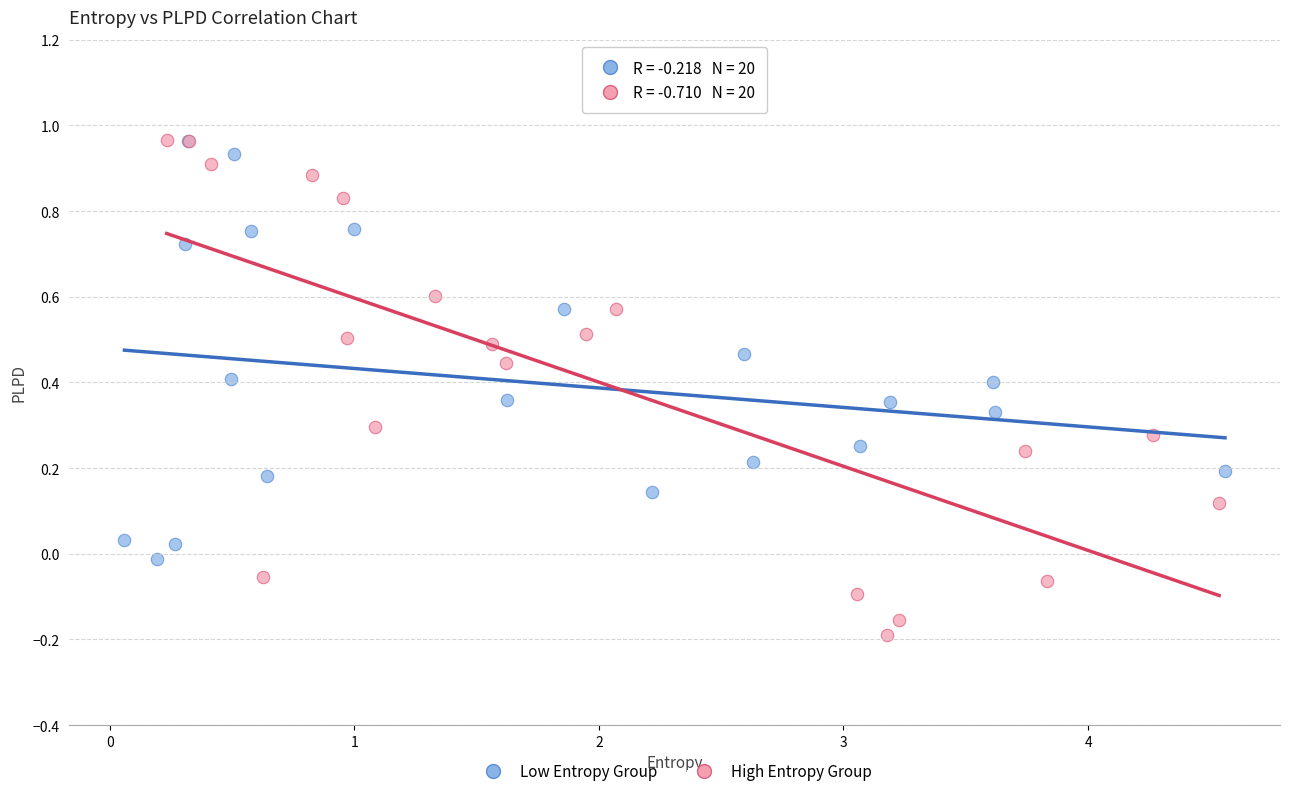

Which series has the widest spread of Y values?

High Entropy Group